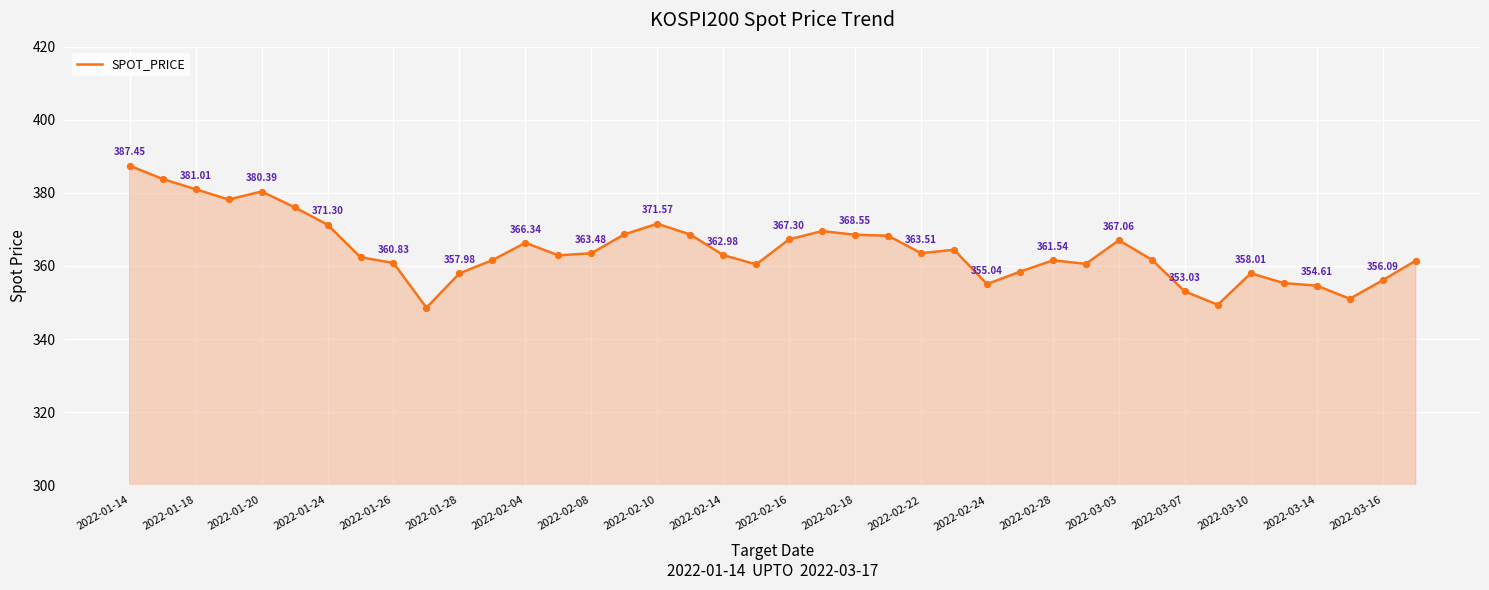

What is the difference between the maximum and minimum values?

38.9